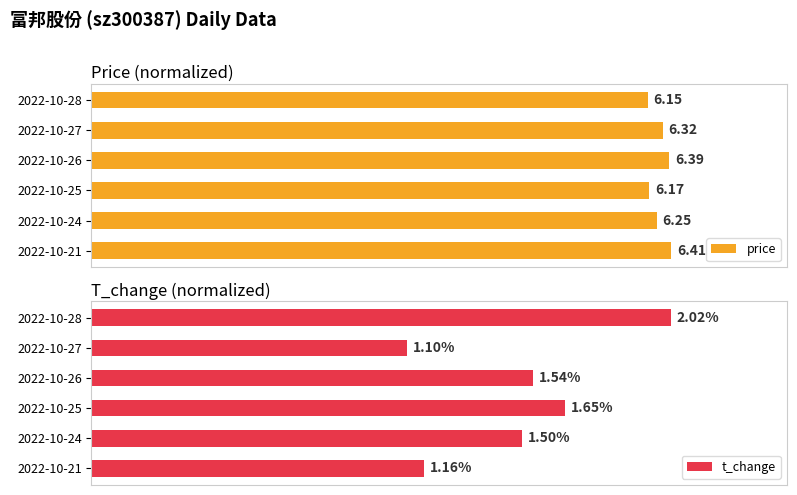

What are all the series names shown in the legend?

price, t_change